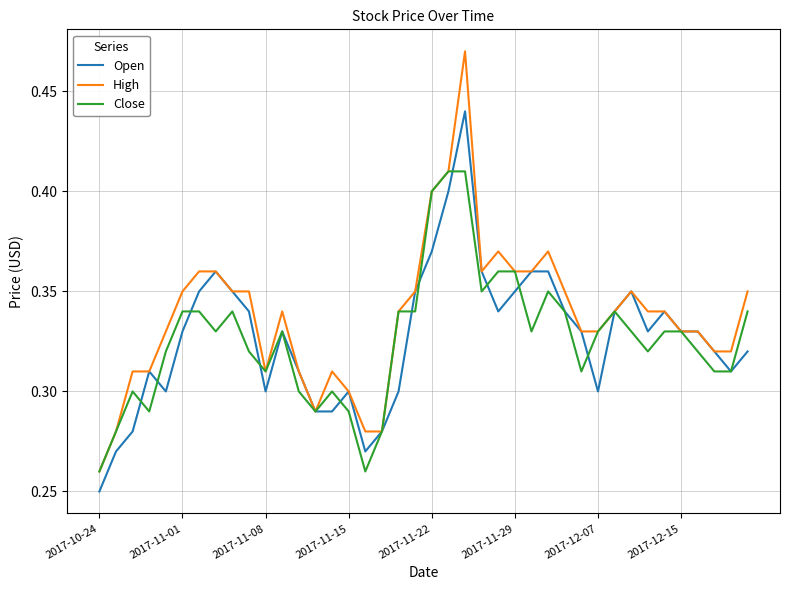

What are all the series names shown in the legend?

Open, High, Close